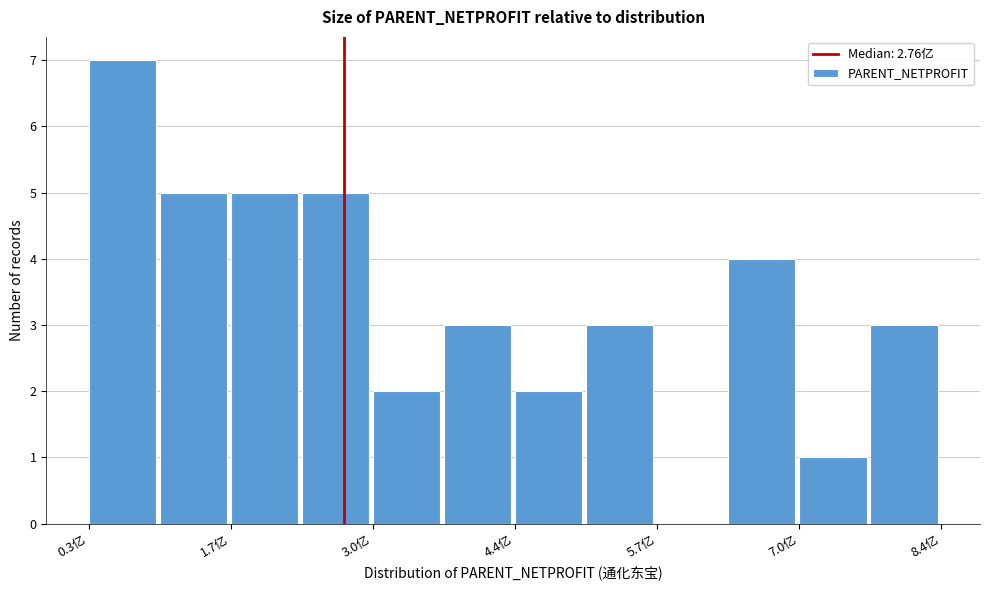

Around what value on the x-axis is the tallest bar? Give the approximate position of its centre, as read against the axis.

0.6